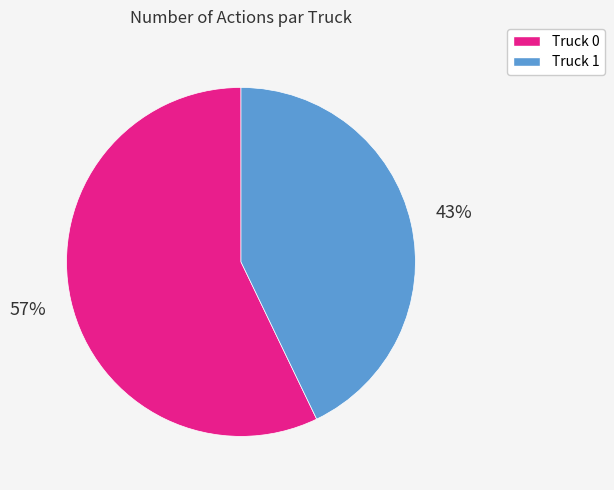

To the nearest percent, what is the average slice percentage?

50%